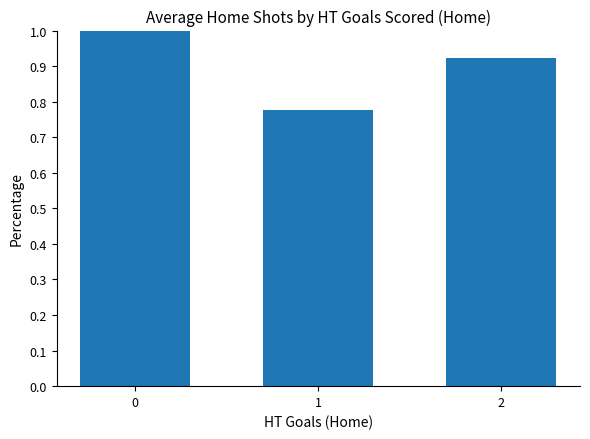

What is the change in value from 1 to 2?

+0.1